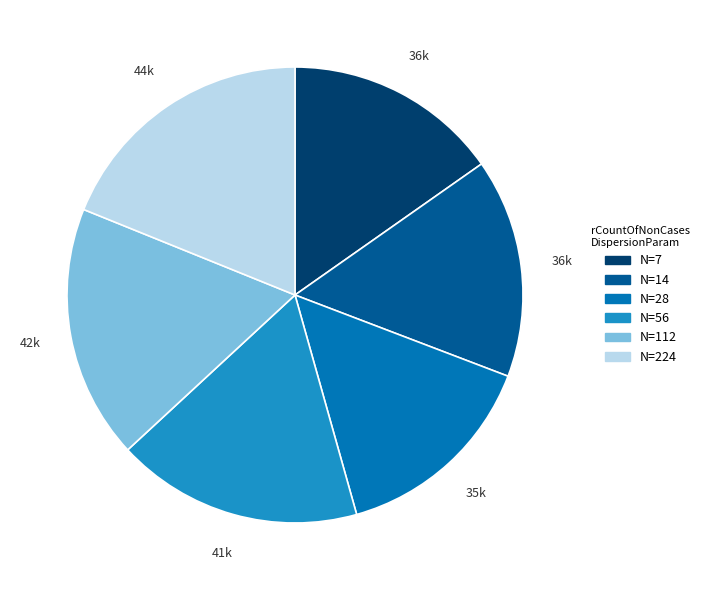

Is there any slice that represents more than half of the pie?

No